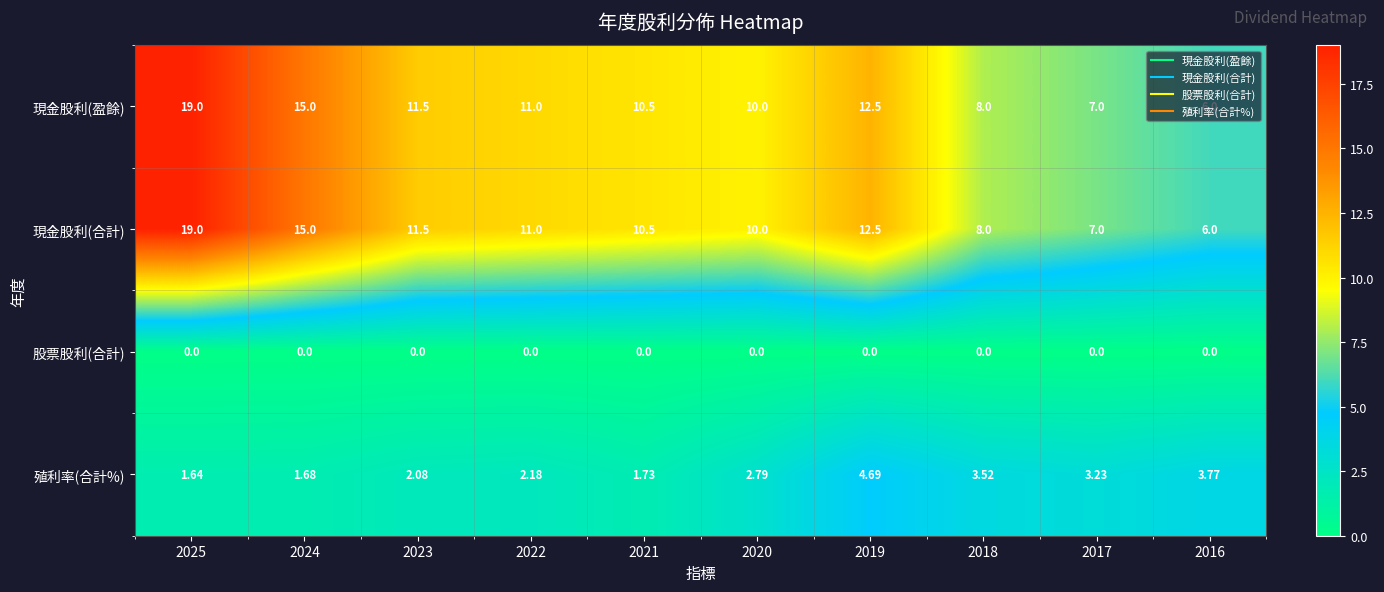

Is the value of 現金股利(合計) at 2020 greater than the value of 股票股利(合計) at 2017?

Yes